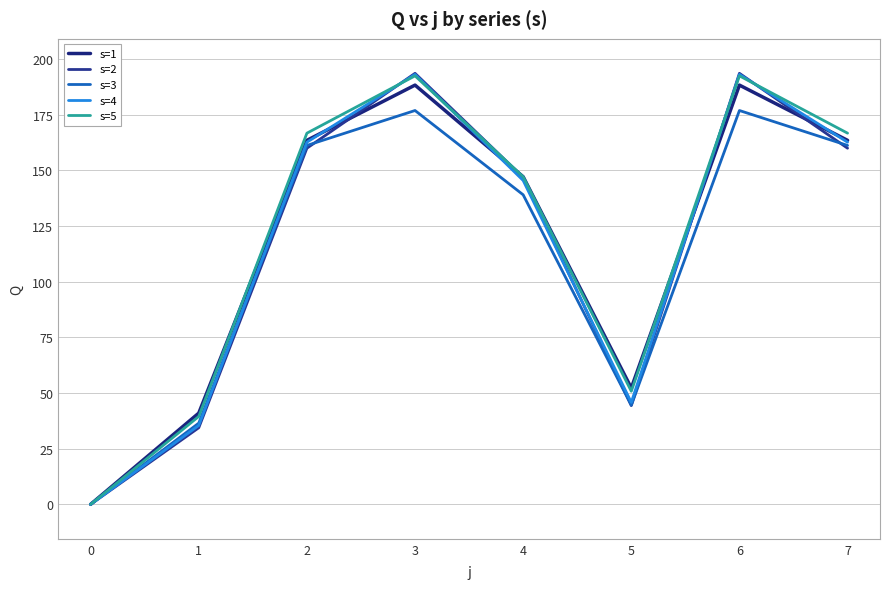

True or false: s=3 and s=2 cross at least once.

True